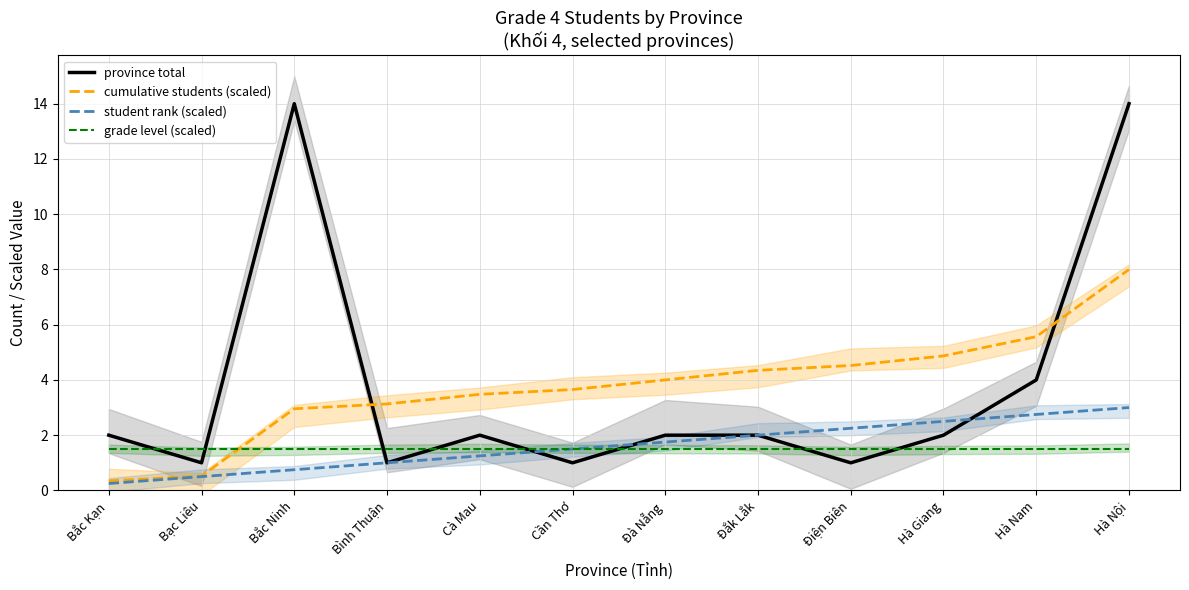

The value of student rank (scaled) at Cà Mau is 1.2. True or false?

True